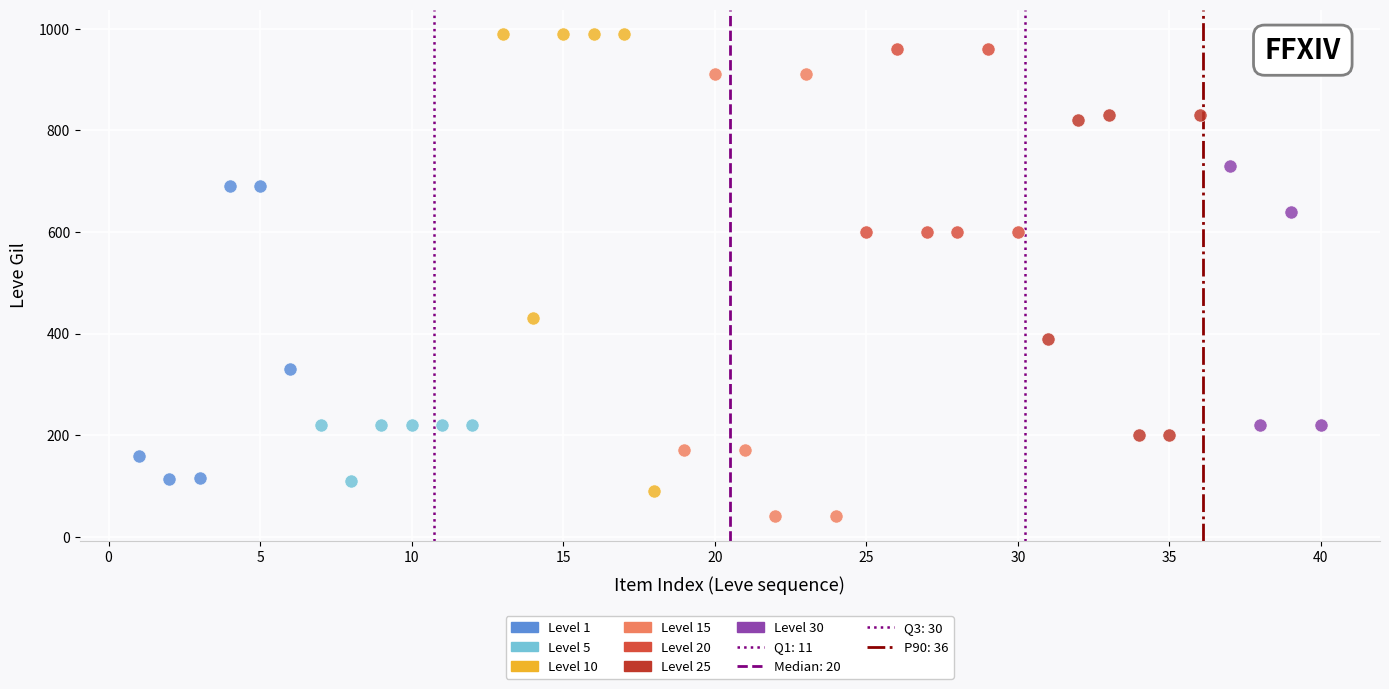

Which series contains the lowest Y value?

Level 15